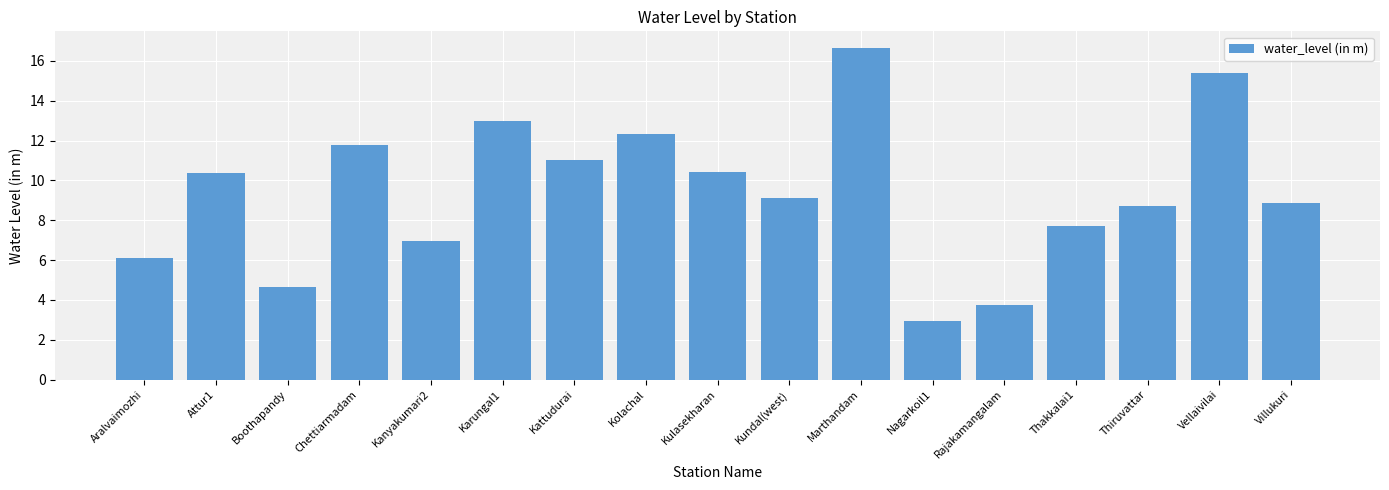

Does the chart contain stacked bars?

No